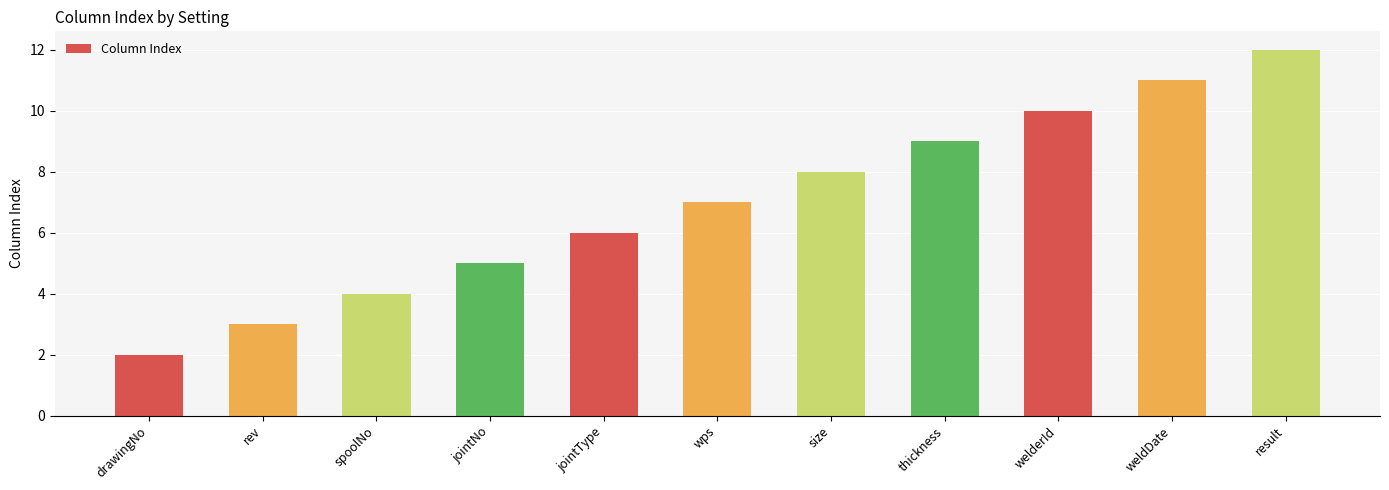

What is the sum of all values?

77